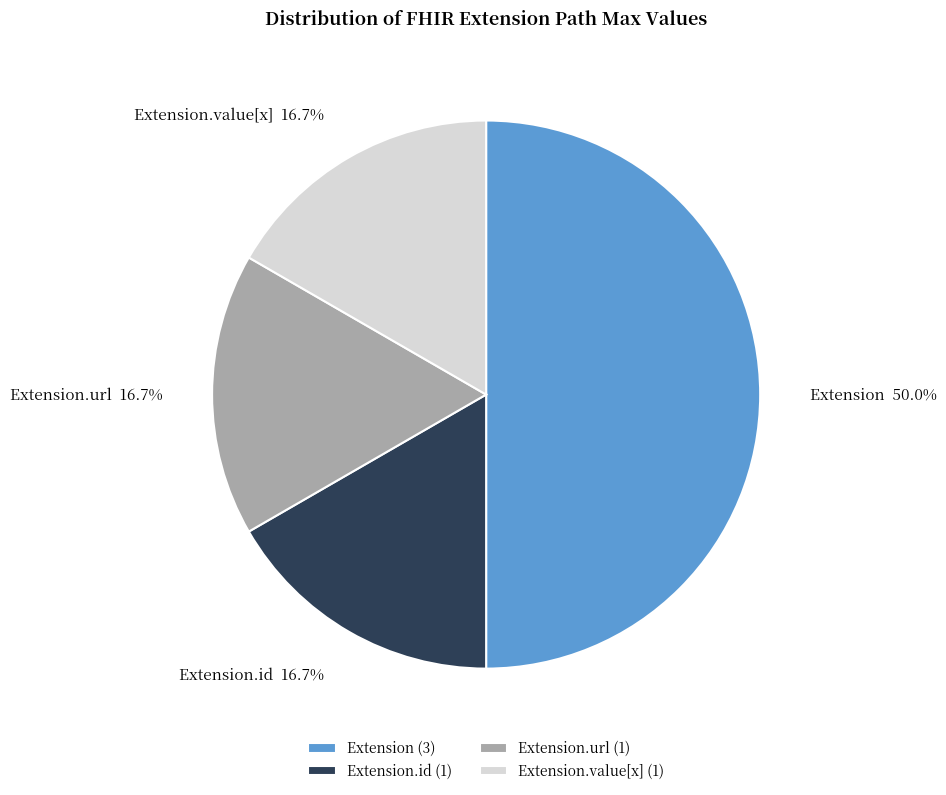

The Extension.id slice represents 7% of the pie. True or false?

False